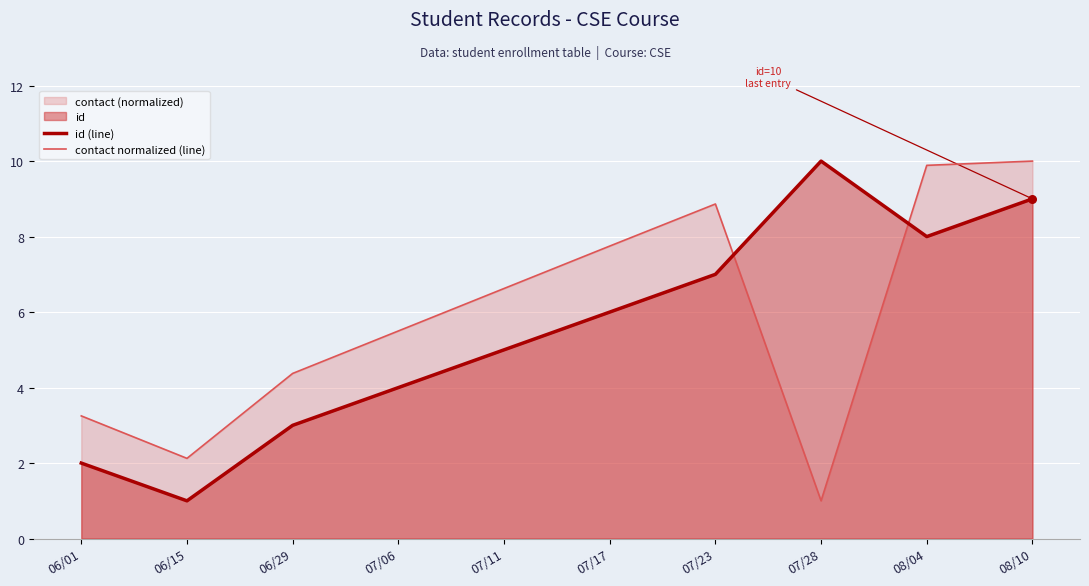

Which series reaches the maximum Y coordinate?

id (line)